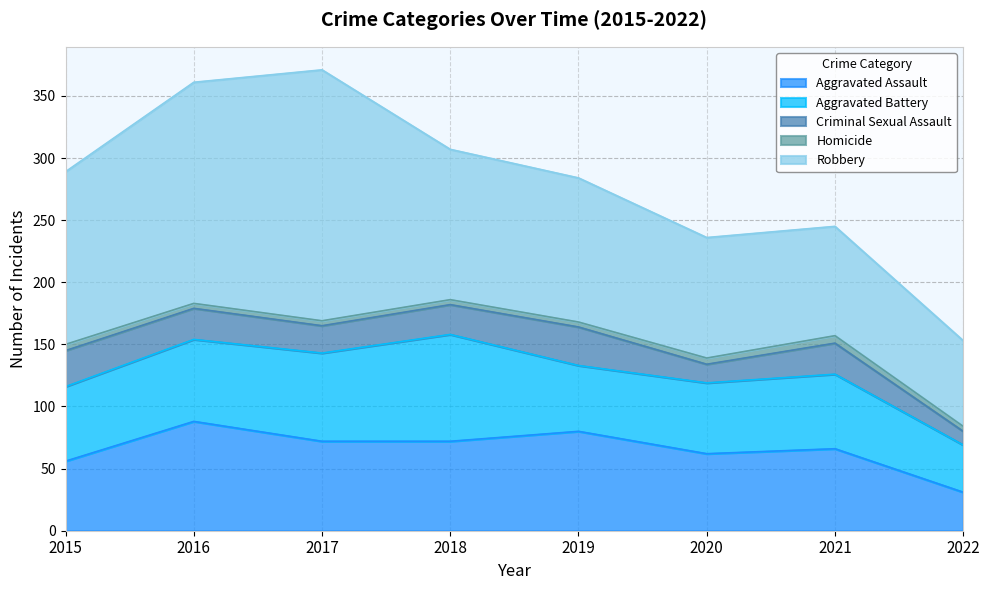

Which series has the largest total across all categories?

Robbery